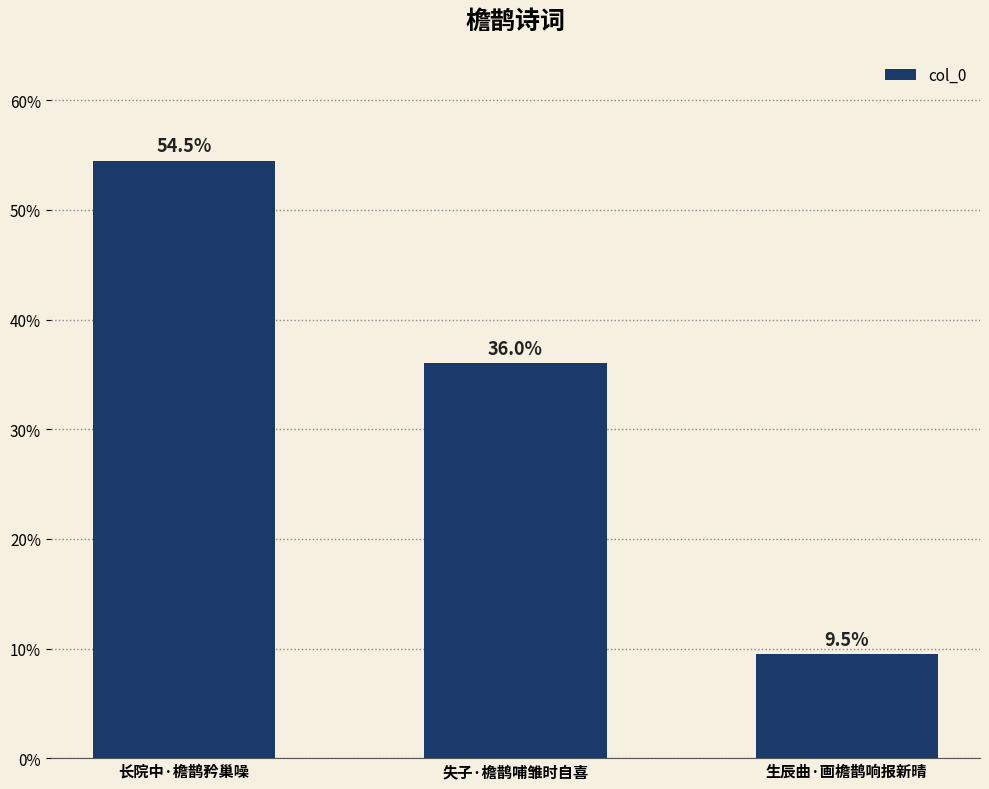

Approximately how many times larger is the value at 生辰曲·画檐鹊响报新晴 compared to 失子·檐鹊哺雏时自喜?

0.3